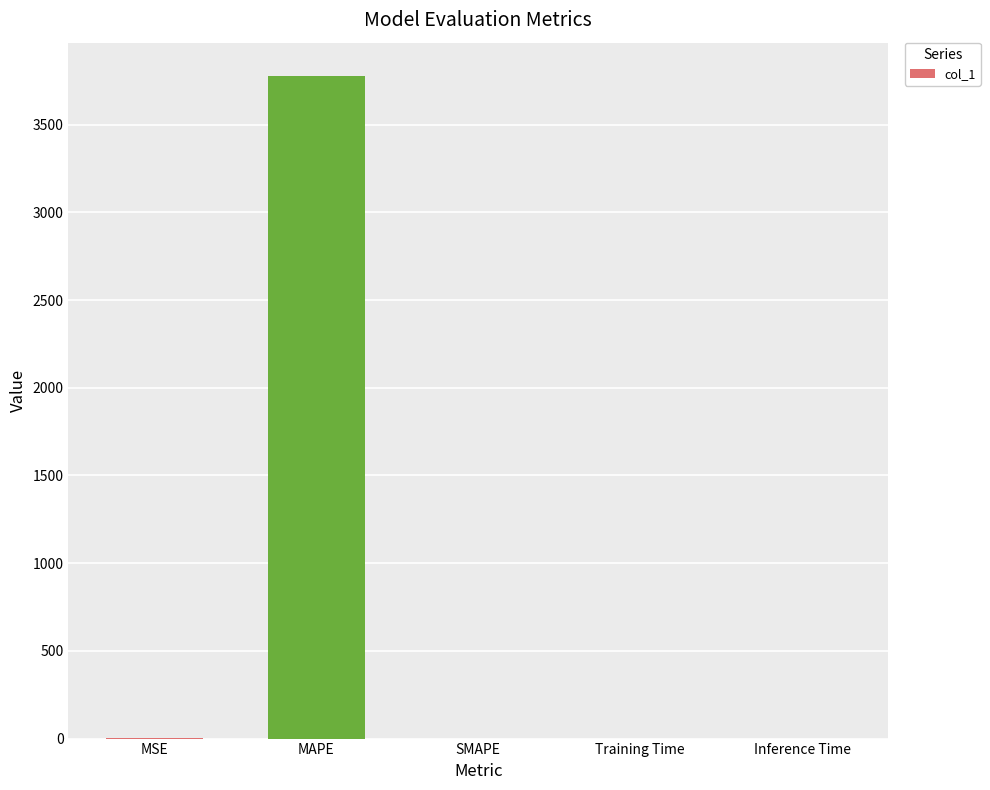

What is the change in value from MSE to Training Time?

-0.7